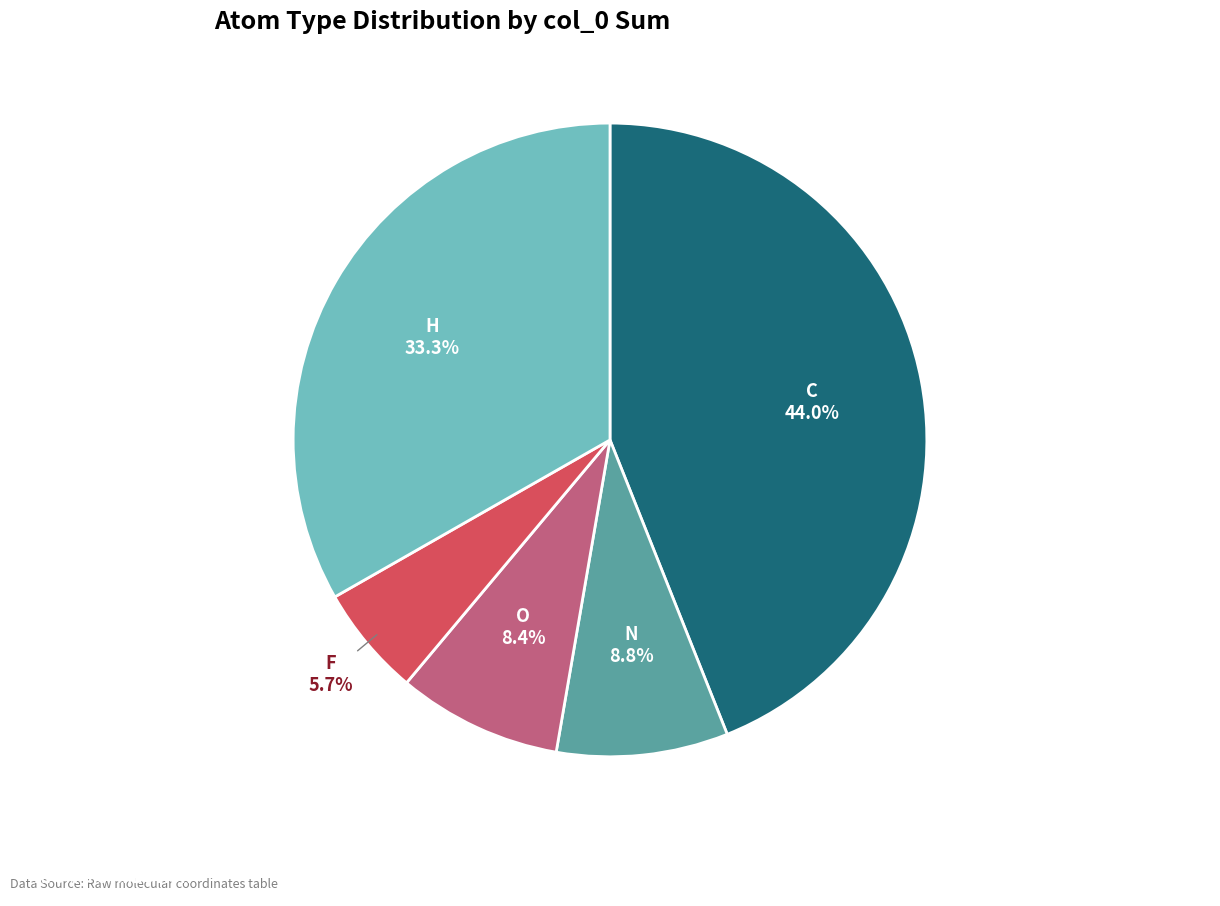

What is the largest slice in the pie chart?

C